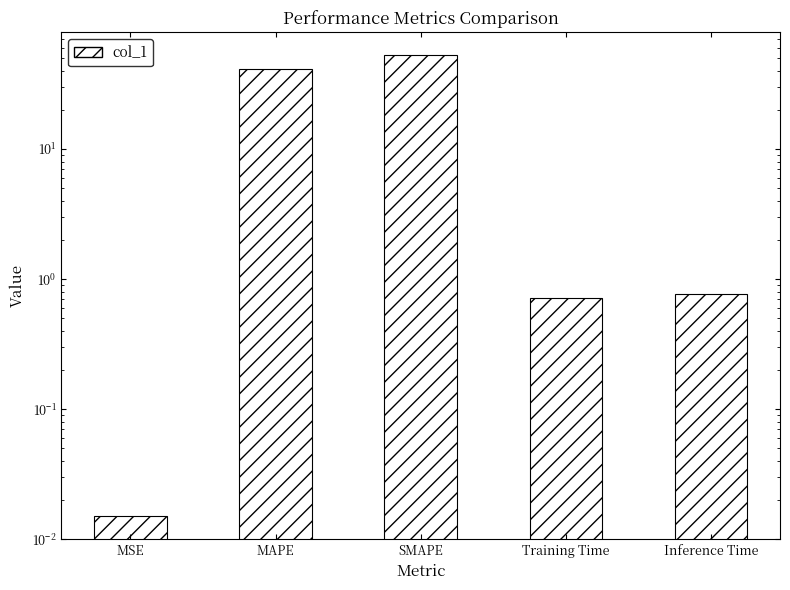

True or false: the data shows 67.5 at MAPE.

False